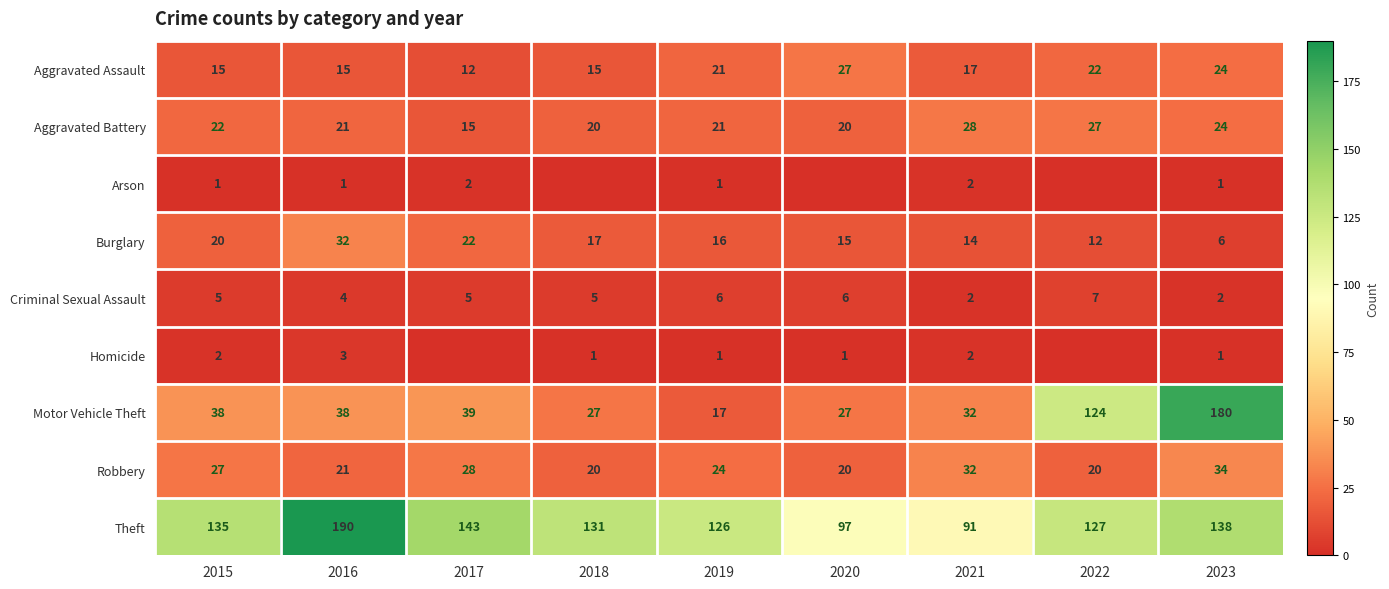

What is the difference between the maximum and minimum values in the Criminal Sexual Assault series?

5